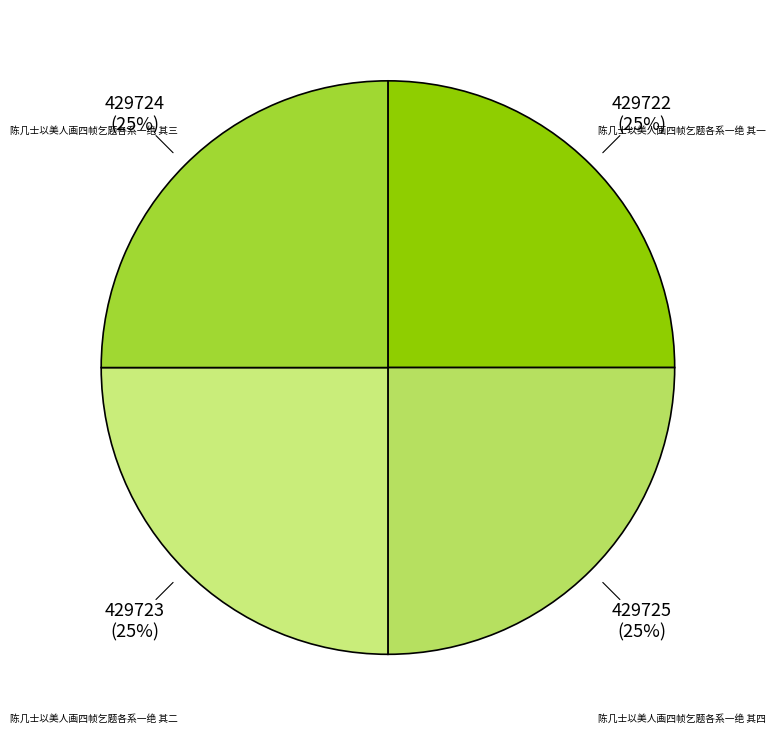

How many slices are in this pie chart?

4